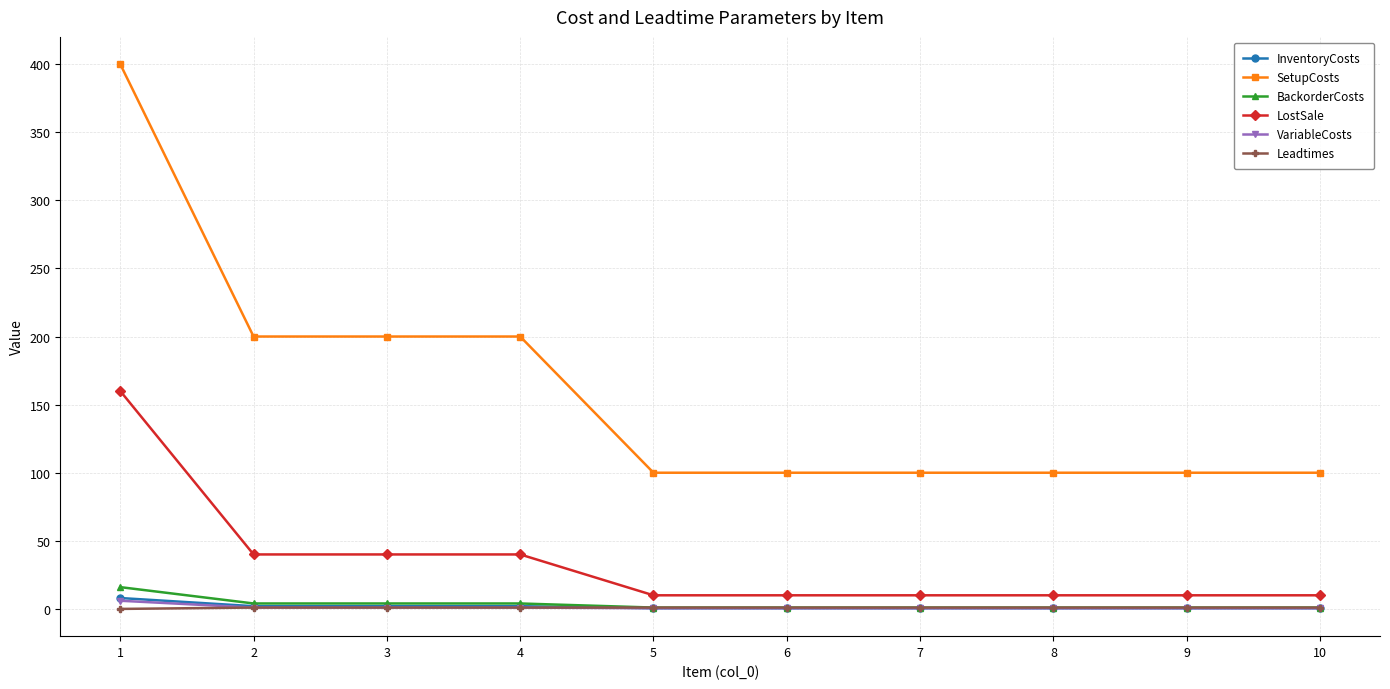

How many distinct data groups are displayed?

6